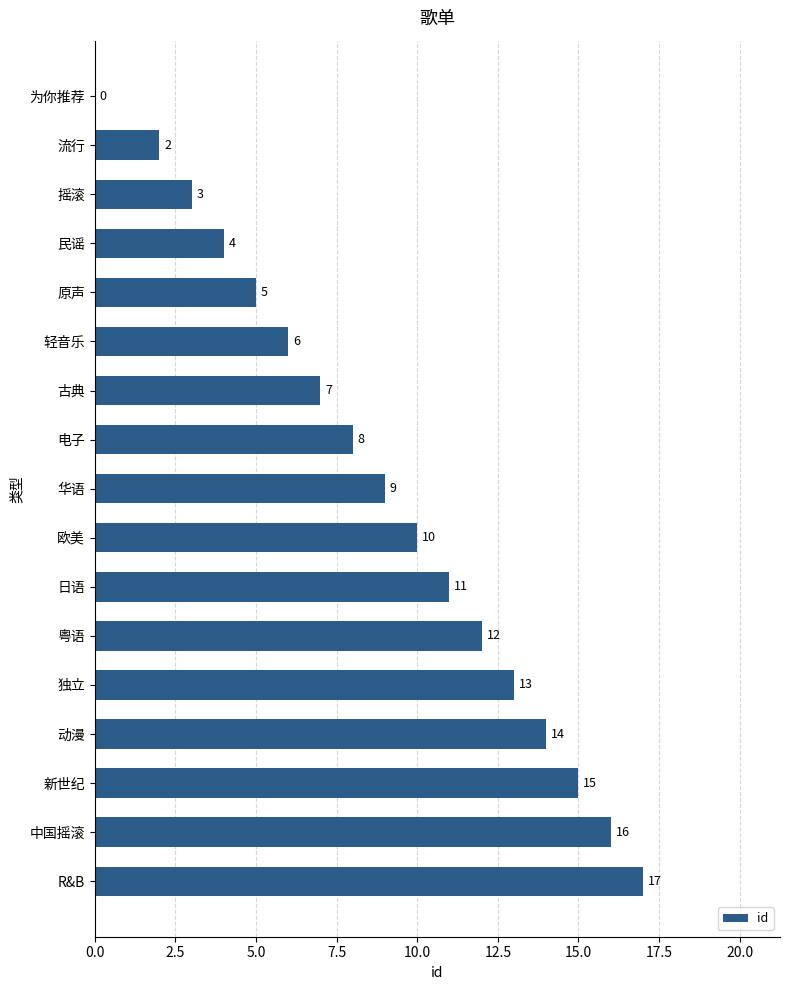

What value does the data have at 动漫, to the nearest 5?

15